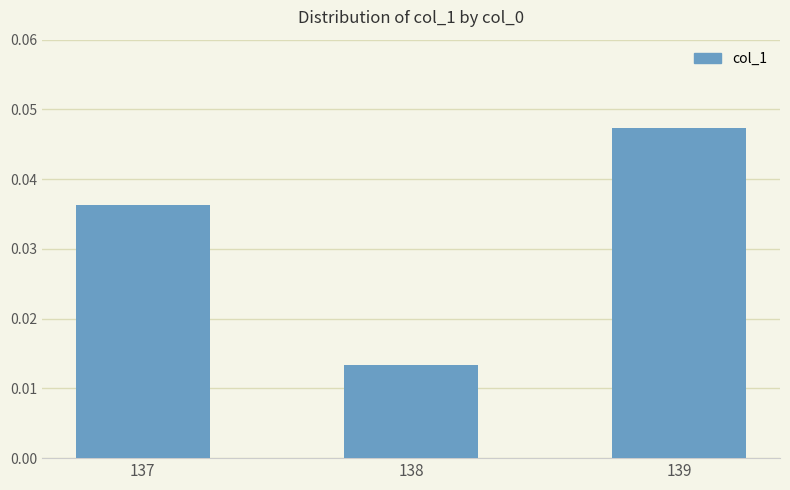

List the labels in order of value, largest first.

139, 137, 138